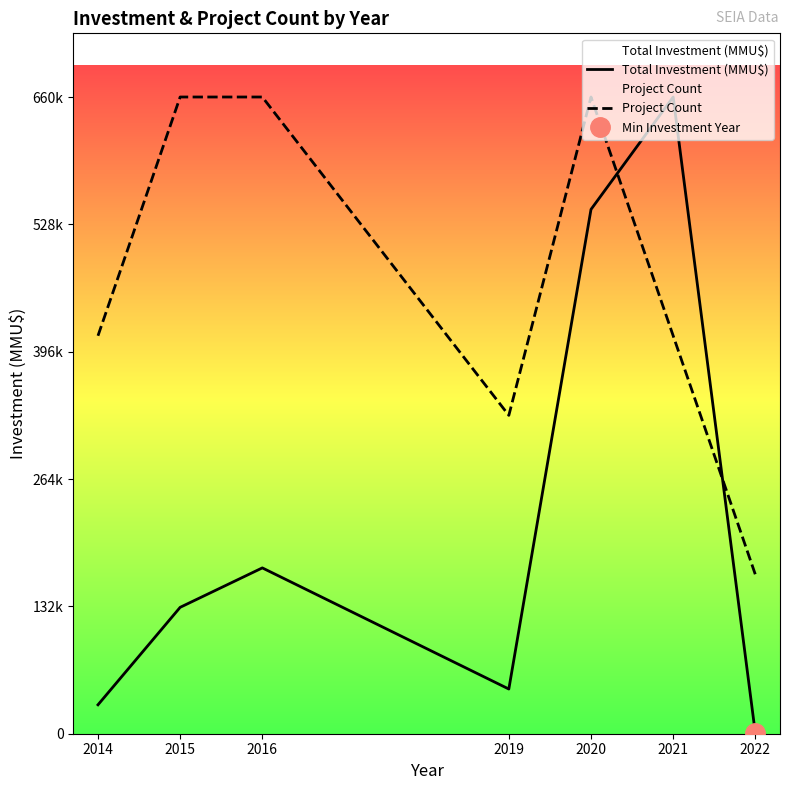

Rank the series by their average value, from lowest to highest.

Total Investment (MMU$), Project Count